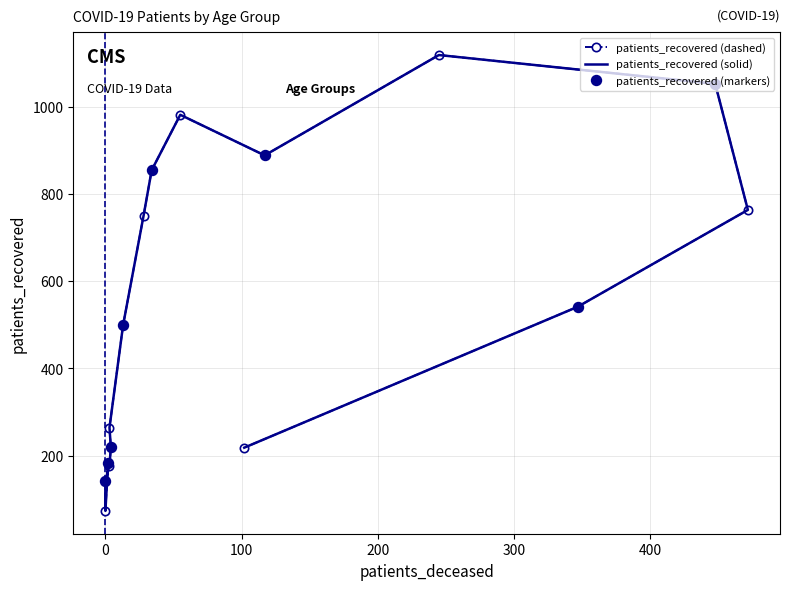

Is this an area chart (filled region under the line)?

No